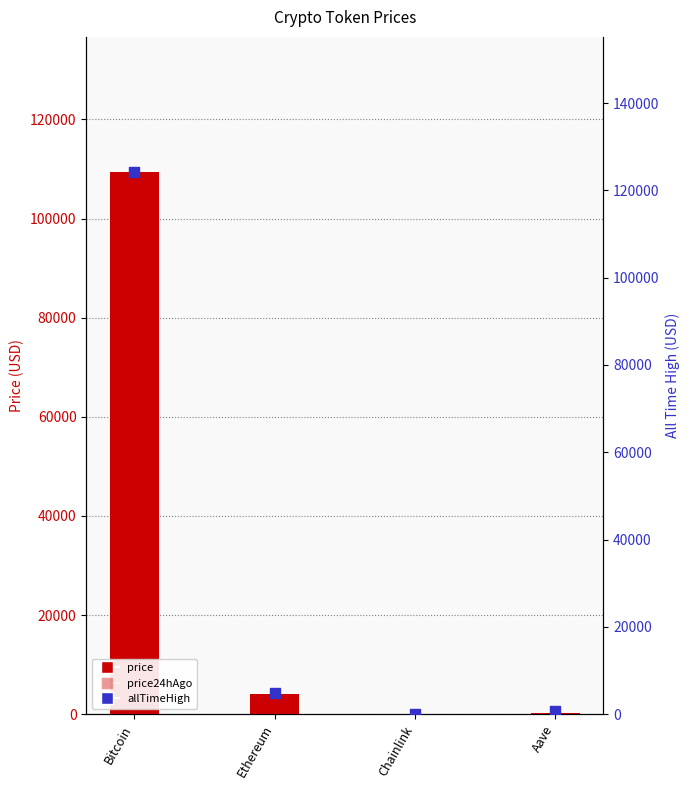

What is the total value across all series at Bitcoin?

342737.0